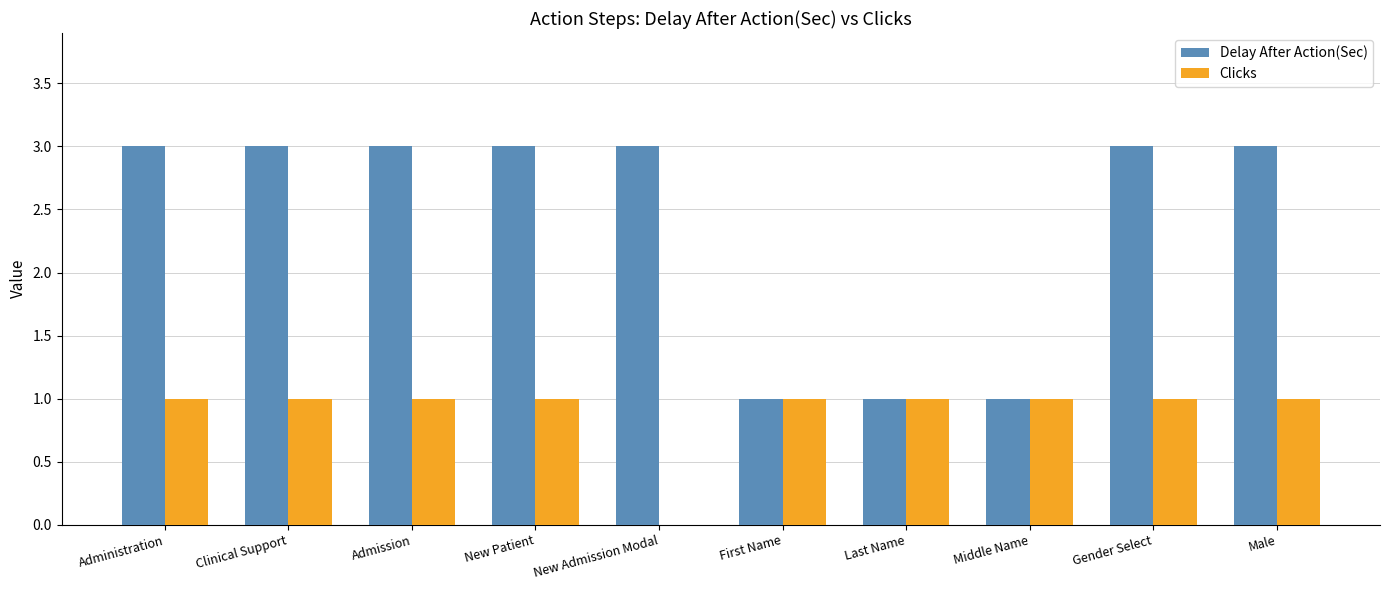

What is the maximum value shown in the chart?

3